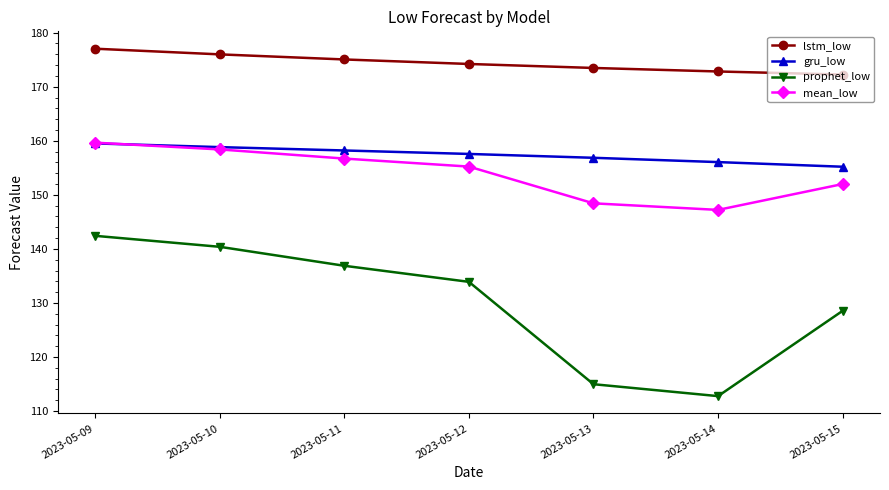

At which label does gru_low reach its peak?

2023-05-09